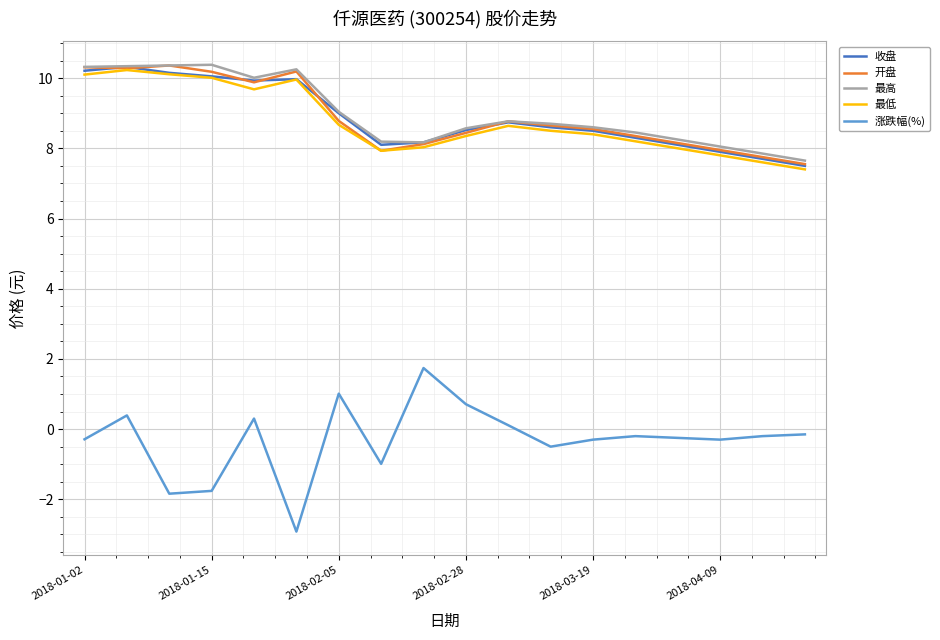

What are all the series names shown in the legend?

收盘, 开盘, 最高, 最低, 涨跌幅(%)